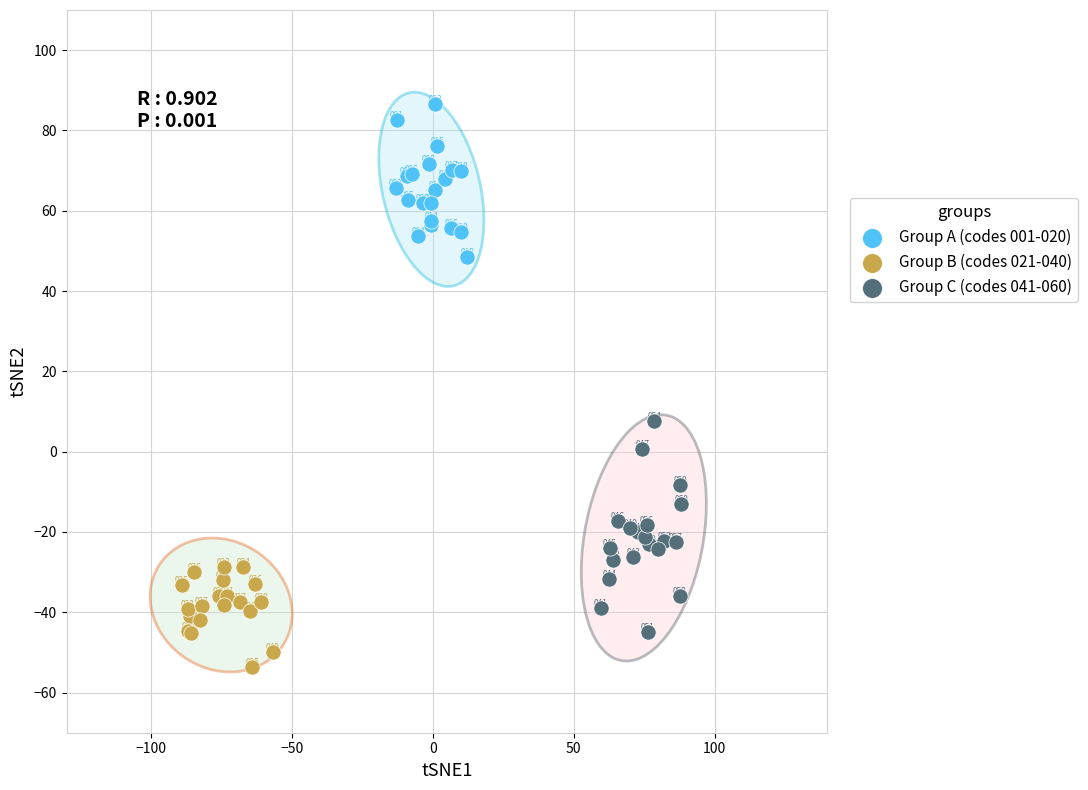

Which series reaches the maximum Y coordinate?

Group A (codes 001-020)